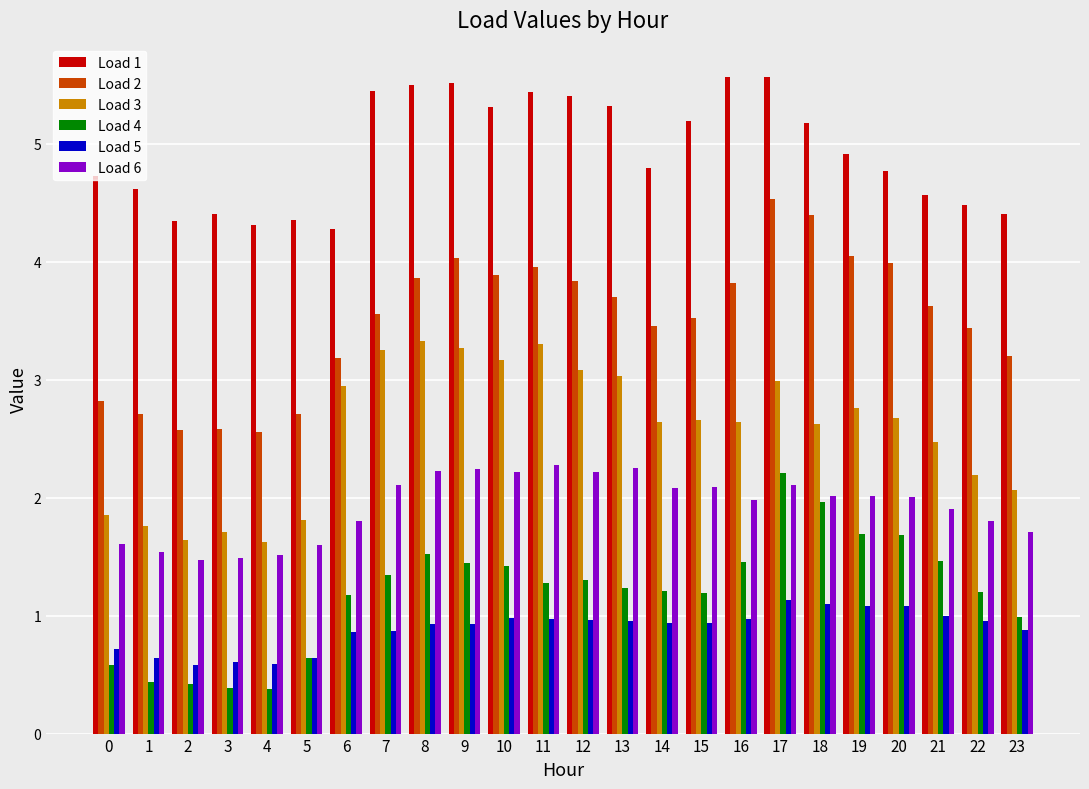

How many distinct data groups are displayed?

6